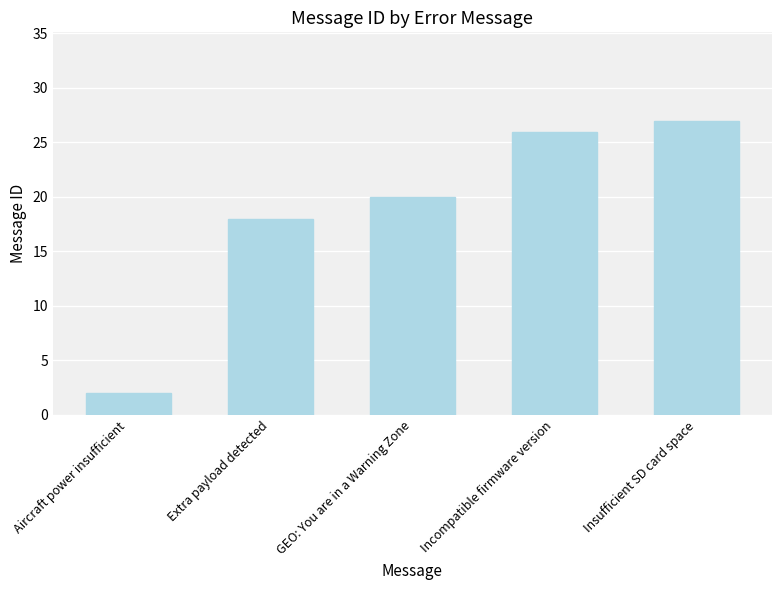

What is the sum of the values at Incompatible firmware version and Extra payload detected?

44